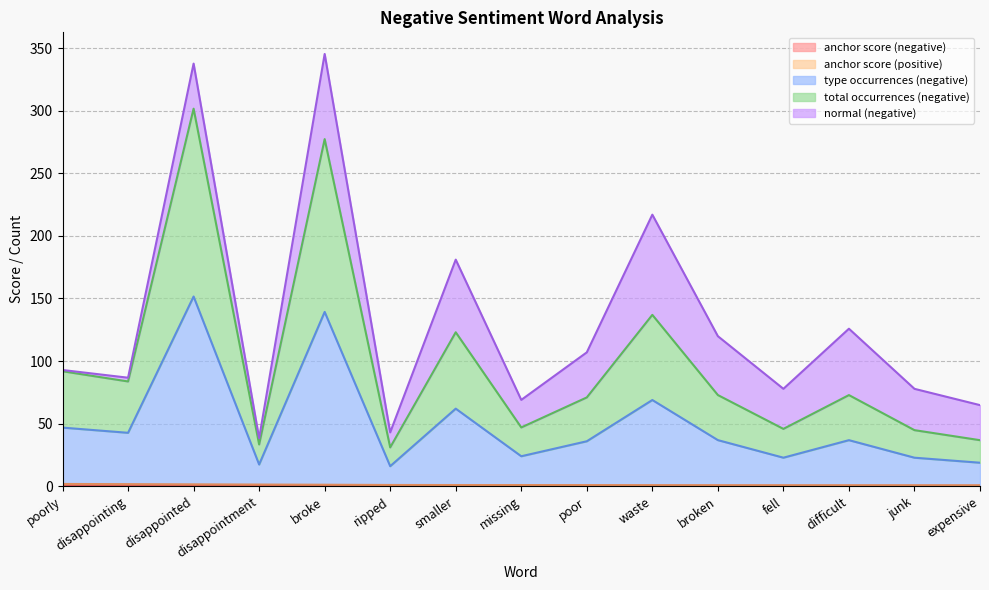

True or false: anchor score (negative) and type occurrences (negative) intersect in this chart.

False